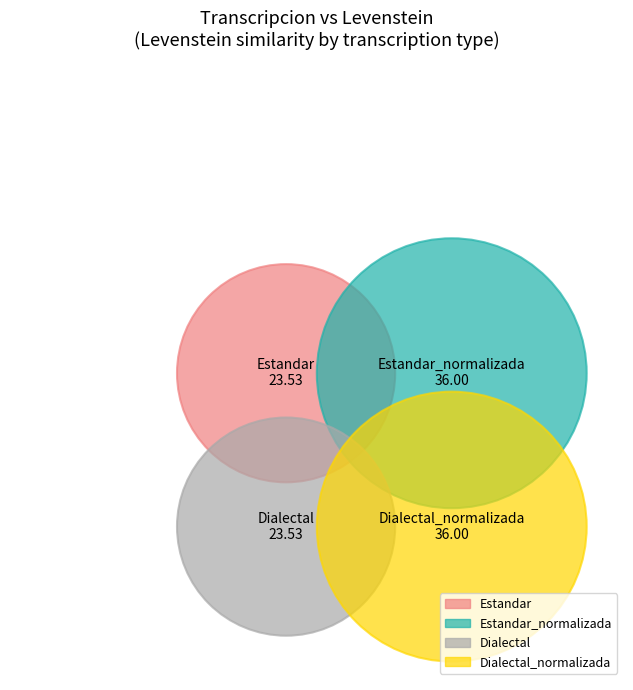

The Estandar_normalizada slice represents 30% of the pie. True or false?

True